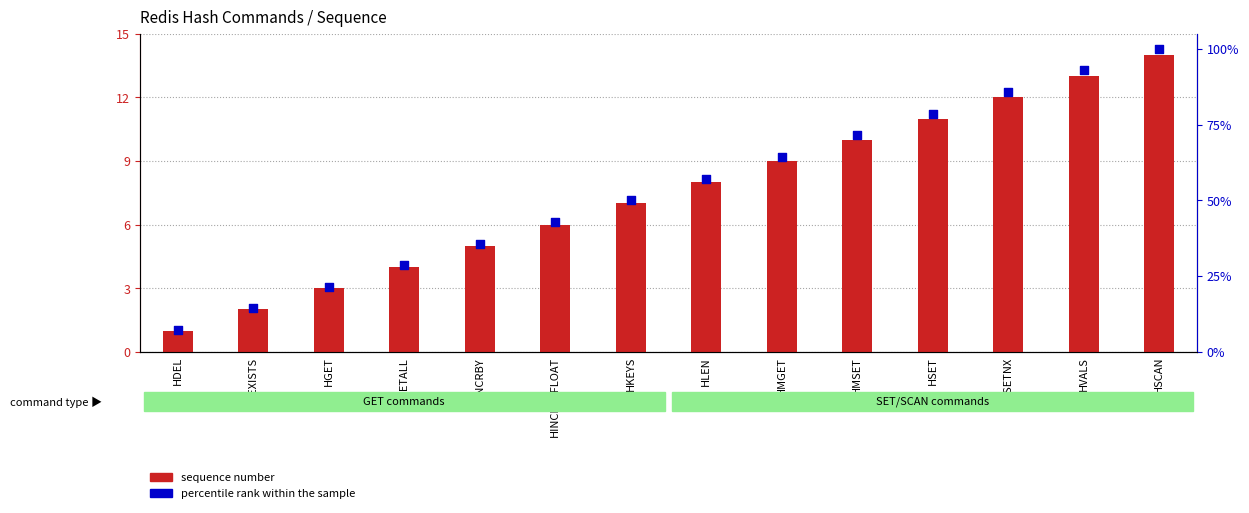

Which series contains the lowest Y value?

sequence number